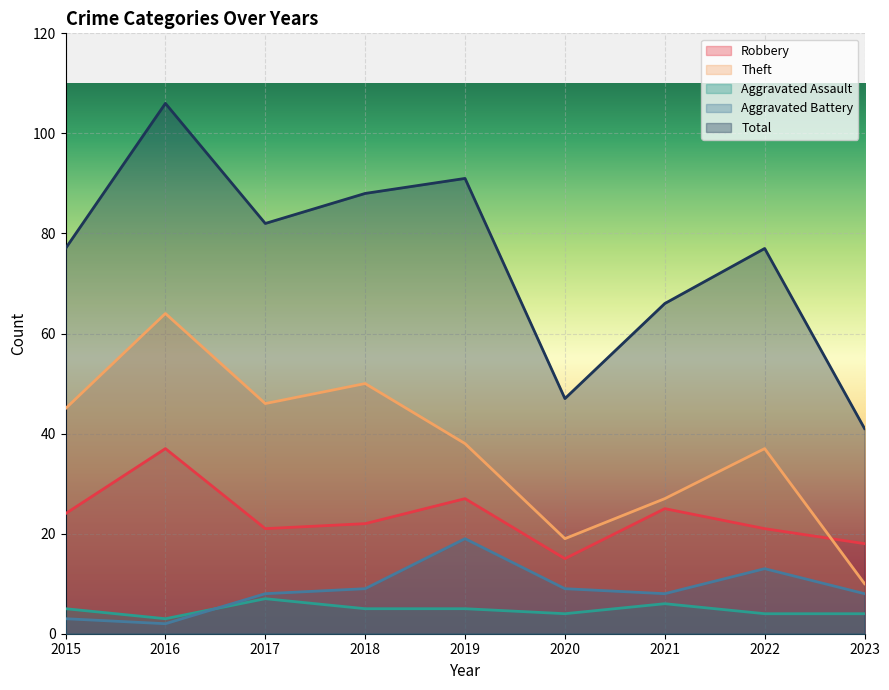

At which category is the sum across all series the highest?

2016